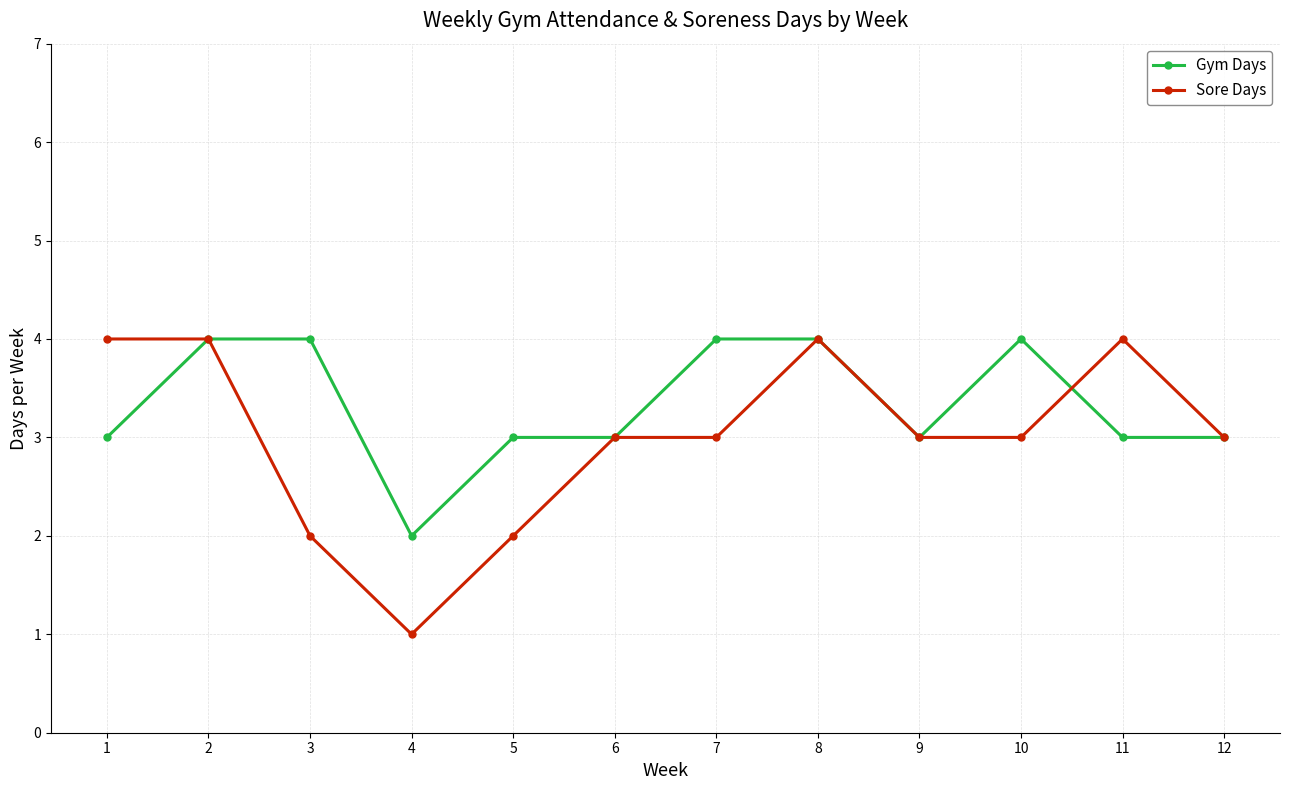

Count the Gym Days values in the range 3 to 4.

11